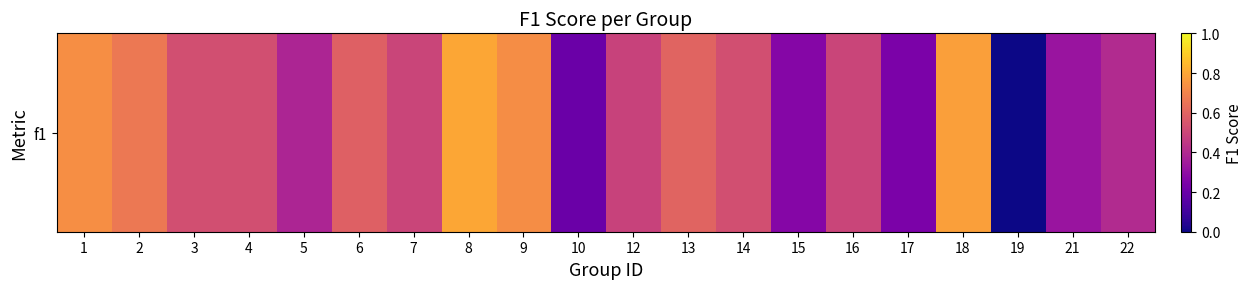

Rank the categories by value from highest to lowest.

8, 18, 1, 9, 2, 13, 6, 4, 14, 3, 7, 16, 12, 22, 5, 21, 15, 17, 10, 19